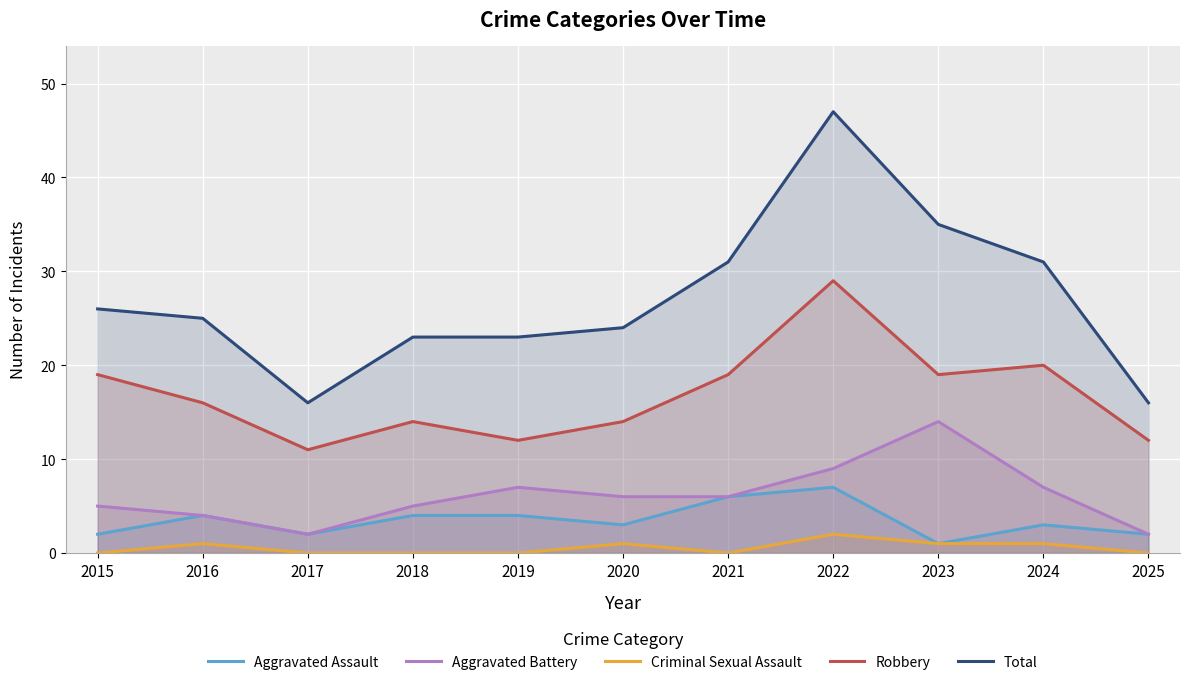

What is the average value of the Aggravated Assault series?

3